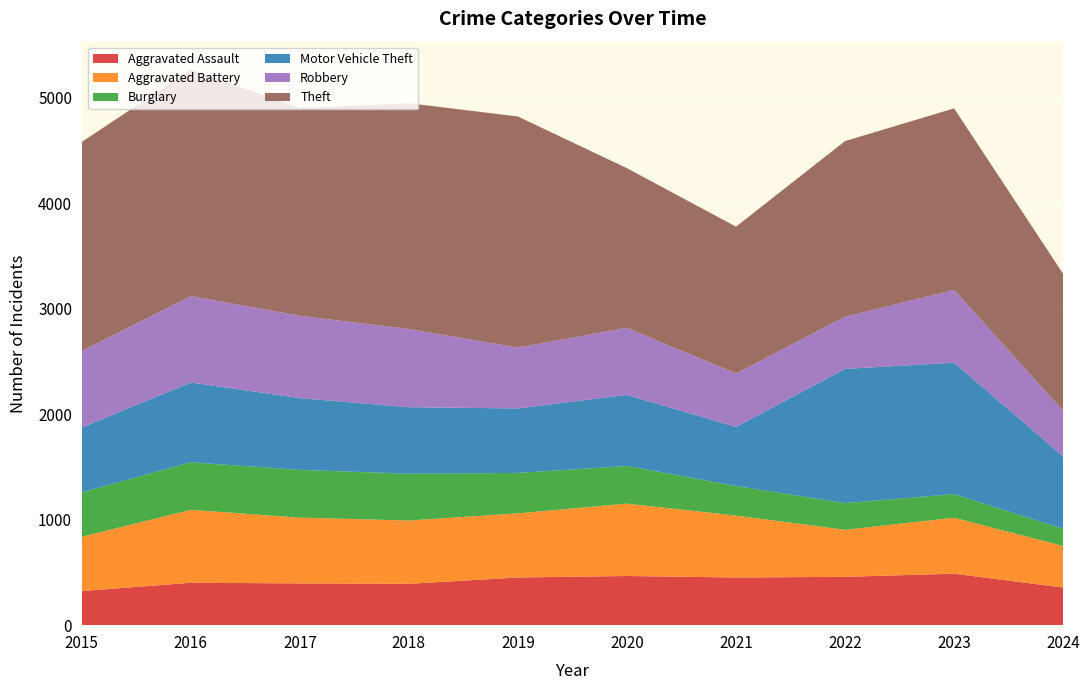

Reading left to right, list all the values displayed in this chart.

Aggravated Assault: 2015=323	2016=402	2017=396	2018=392	2019=452	2020=466	2021=452	2022=458	2023=488	2024=357
Aggravated Battery: 2015=515	2016=691	2017=623	2018=600	2019=608	2020=686	2021=587	2022=446	2023=530	2024=394
Burglary: 2015=421	2016=451	2017=453	2018=443	2019=383	2020=357	2021=280	2022=253	2023=224	2024=162
Motor Vehicle Theft: 2015=614	2016=756	2017=680	2018=631	2019=611	2020=673	2021=560	2022=1272	2023=1246	2024=687
Robbery: 2015=726	2016=819	2017=780	2018=741	2019=577	2020=637	2021=506	2022=495	2023=690	2024=431
Theft: 2015=1981	2016=2148	2017=1968	2018=2140	2019=2190	2020=1512	2021=1392	2022=1664	2023=1720	2024=1299